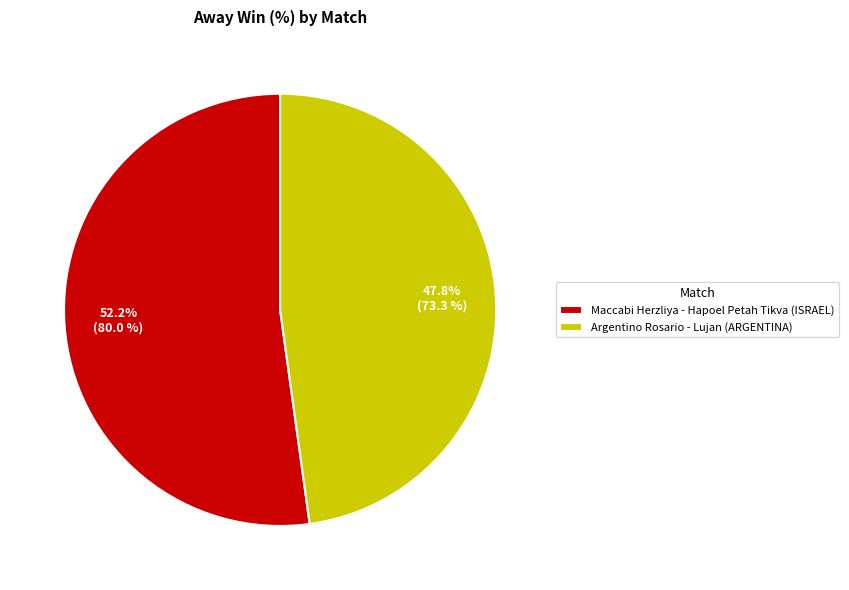

Is it true that Argentino Rosario - Lujan (ARGENTINA) is 48% of the pie?

True